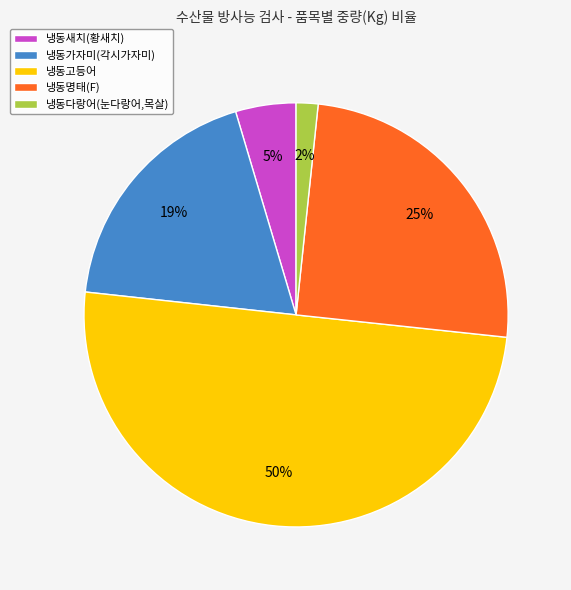

The 냉동가자미(각시가자미) slice represents 7% of the pie. True or false?

False